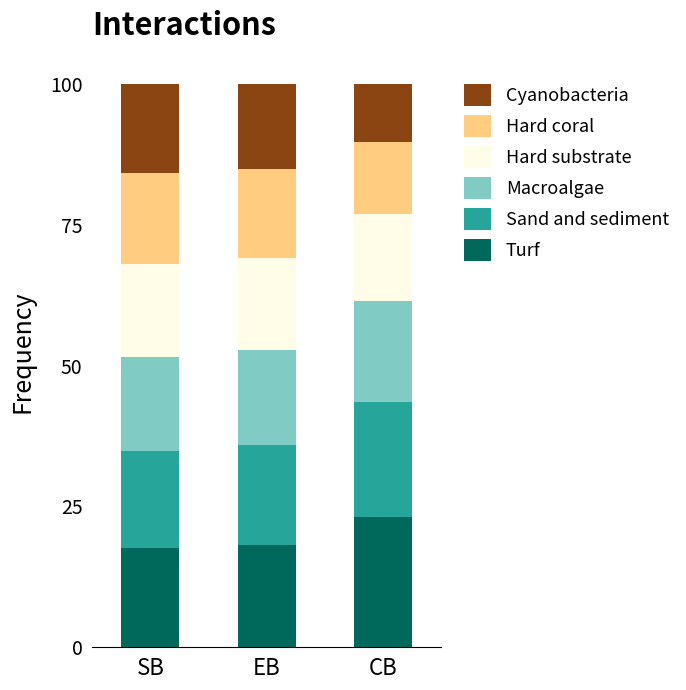

What value does the Turf series have at EB?

18.2